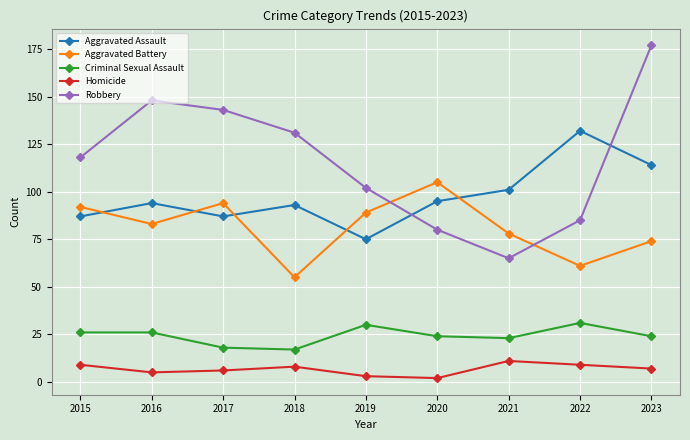

What are all the series names shown in the legend?

Aggravated Assault, Aggravated Battery, Criminal Sexual Assault, Homicide, Robbery